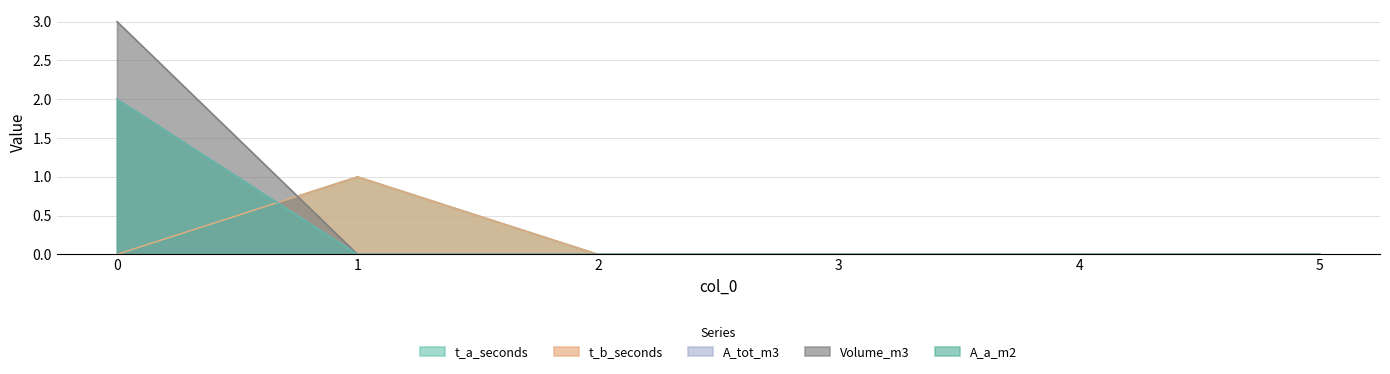

At which label does t_b_seconds reach its peak?

1